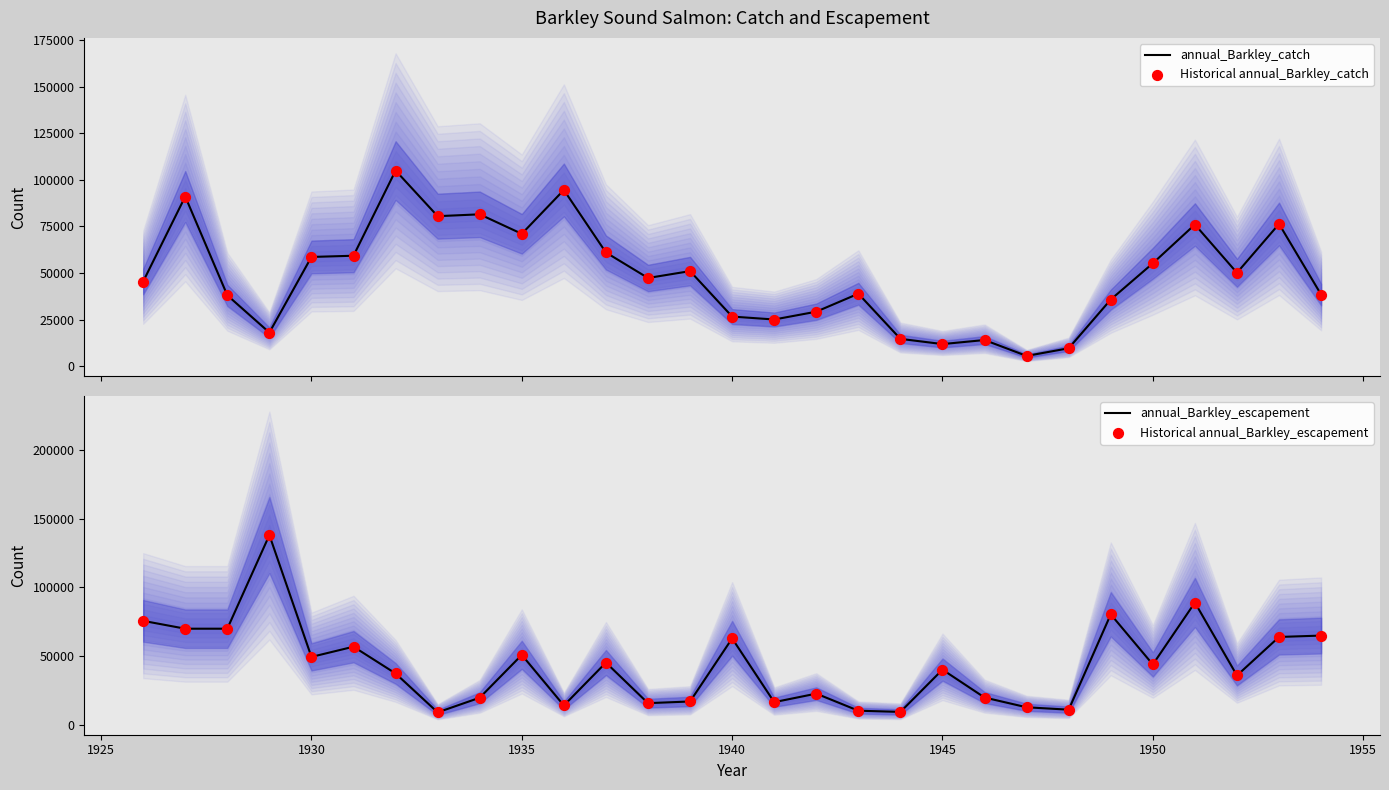

Which series contains the highest Y value?

annual_Barkley_escapement